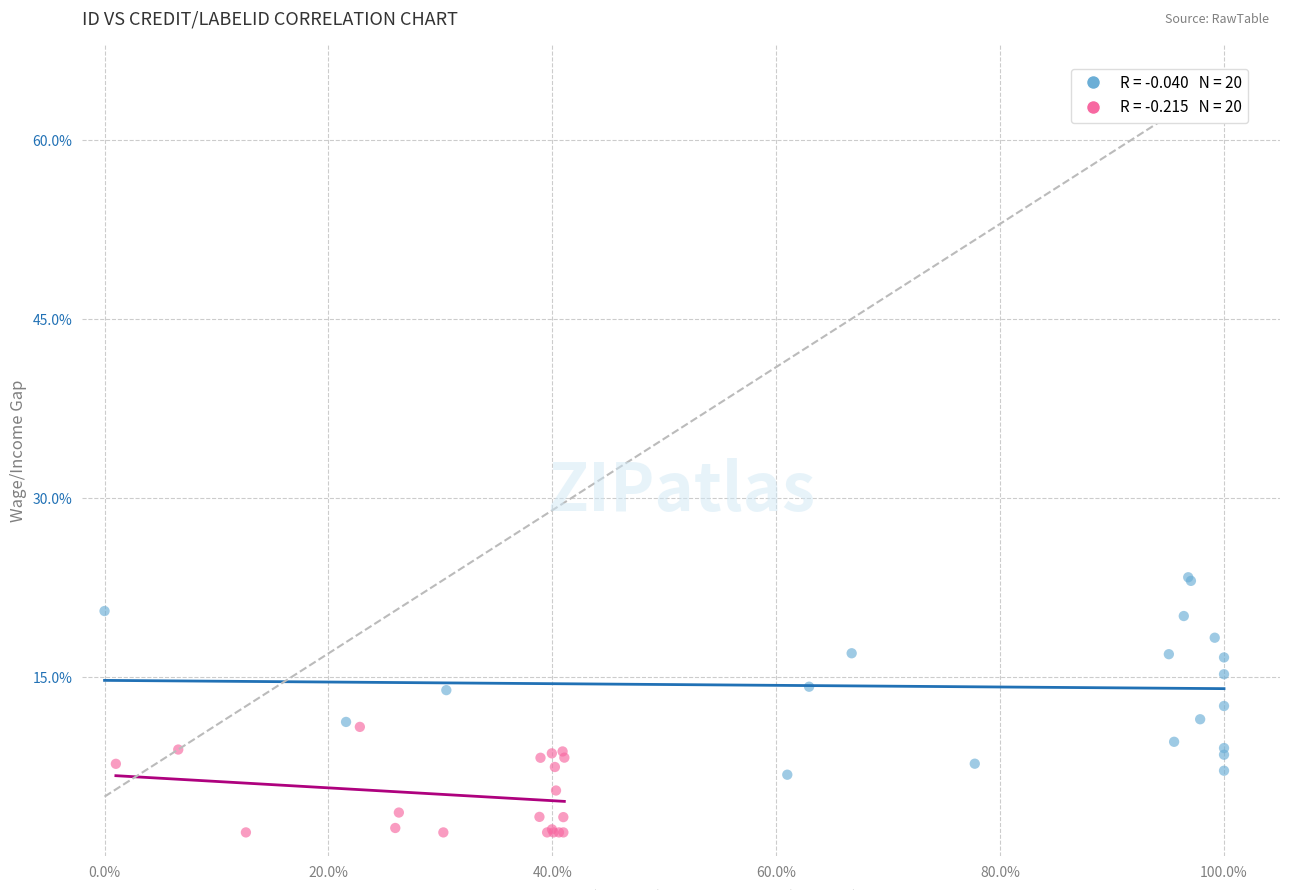

Which series has the widest spread of Y values?

credit (id group)